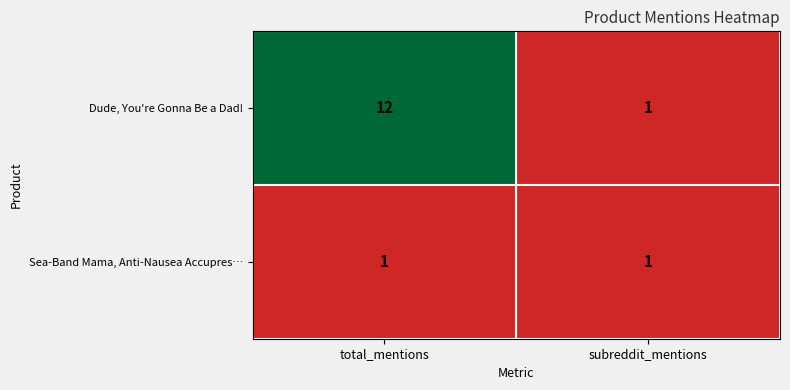

List the series in order of their peak value, highest first.

Dude, You're Gonna Be a Dad!, Sea-Band Mama, Anti-Nausea Accupres…